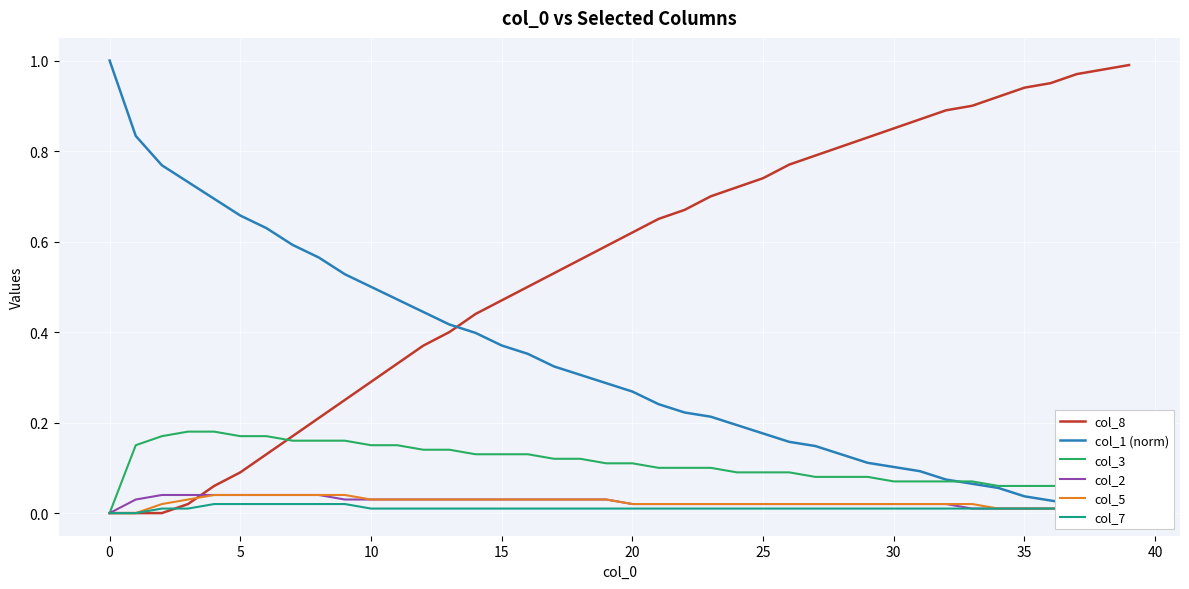

Is it true that col_2 equals 0.1 at 30?

False